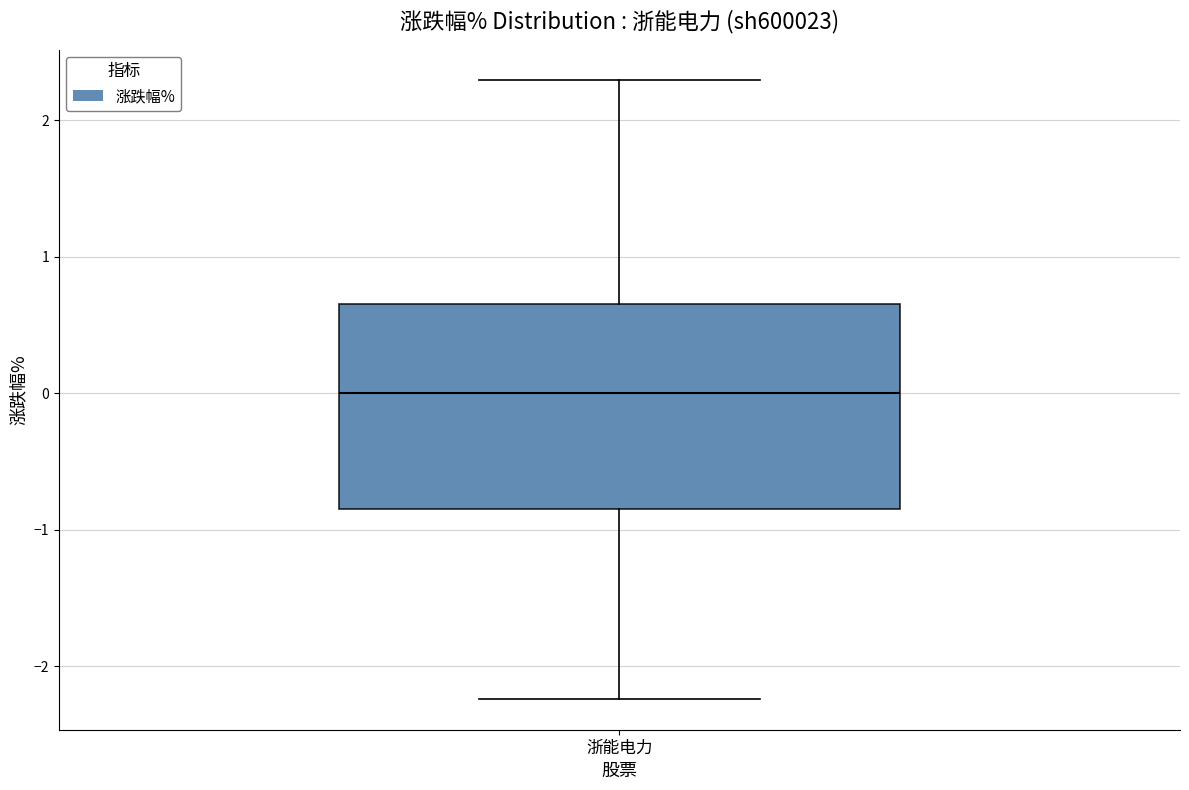

Where does the median line of the box for 浙能电力 sit on the y-axis? The values are not printed on the chart, so give them approximately, as read against the axis.

0.0